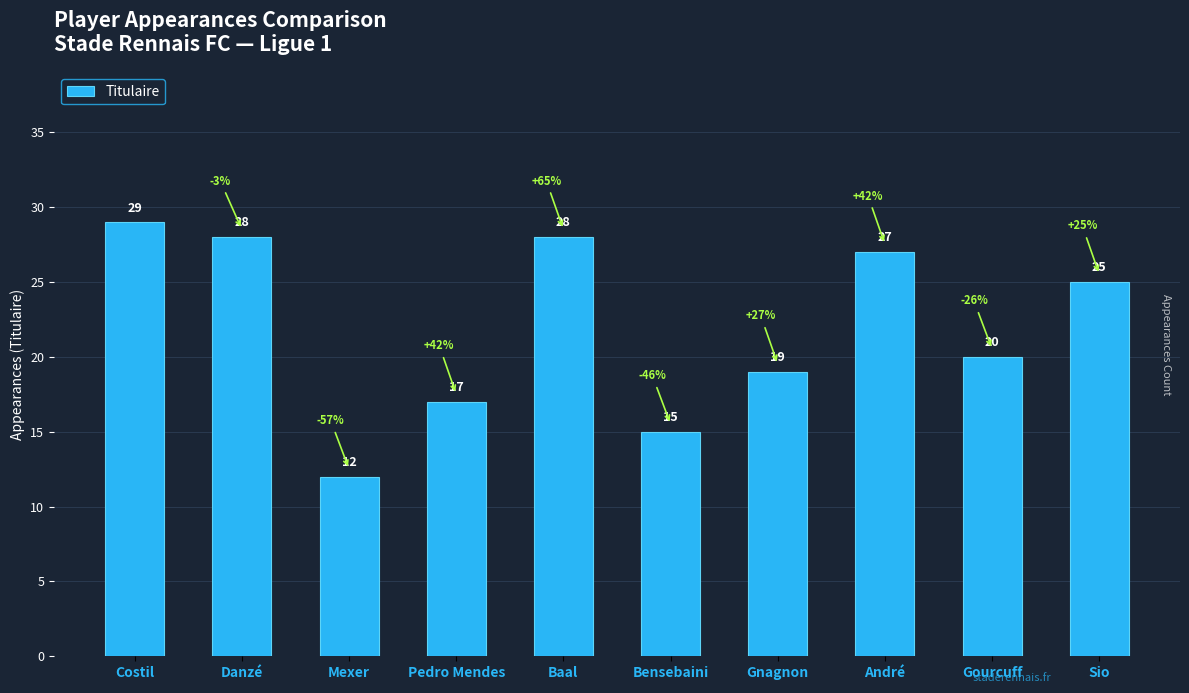

What is the label of the 4th bar from the left?

Pedro Mendes